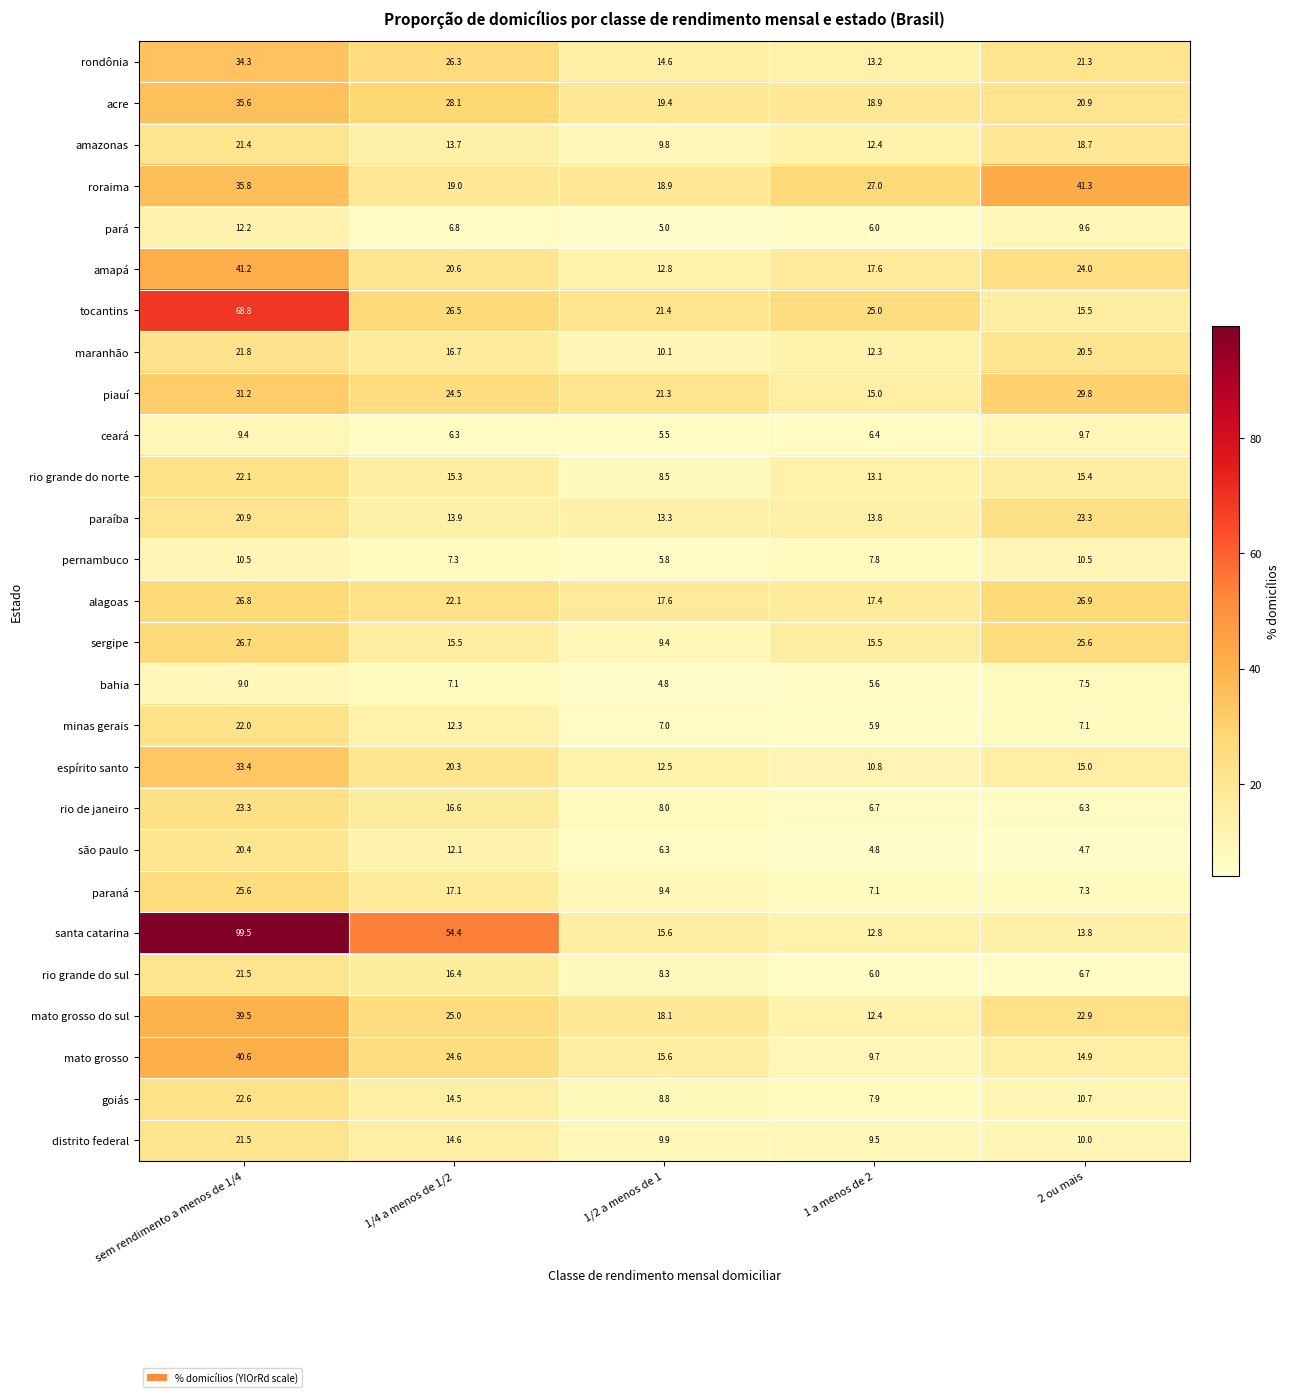

Which series has the largest range (max minus min)?

santa catarina